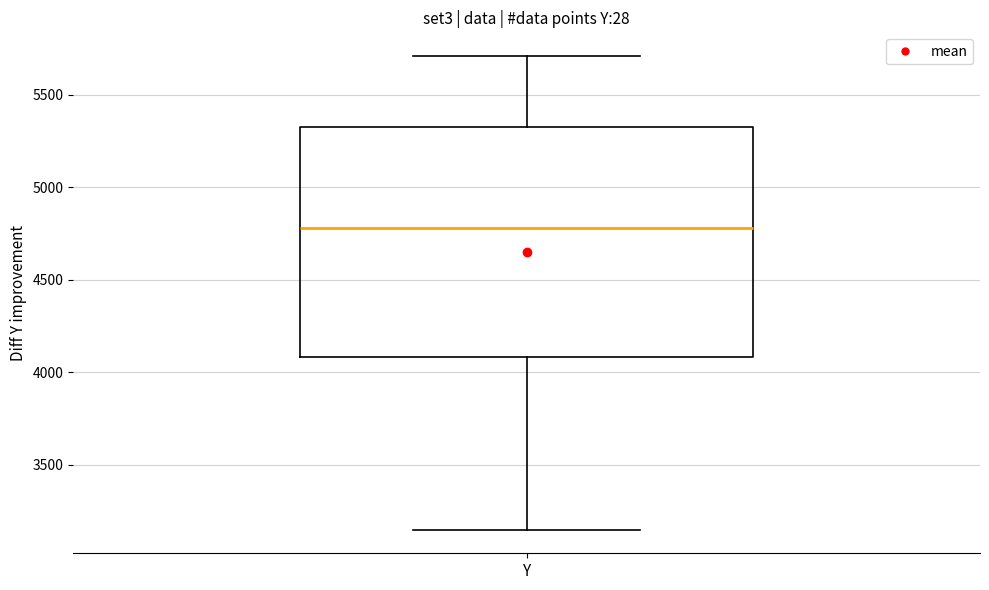

Transcribe this box plot: give where the median line is, the range the box spans, and where the two whiskers end, as read against the y-axis. The values are not printed on the chart, so give them approximately, as read against the axis.

median 4800, box 4100 to 5350, whiskers 3150 to 5700